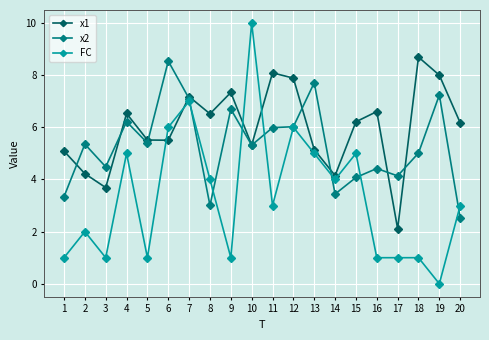

Is the value of x1 at 15 greater than the value of FC at 20?

Yes